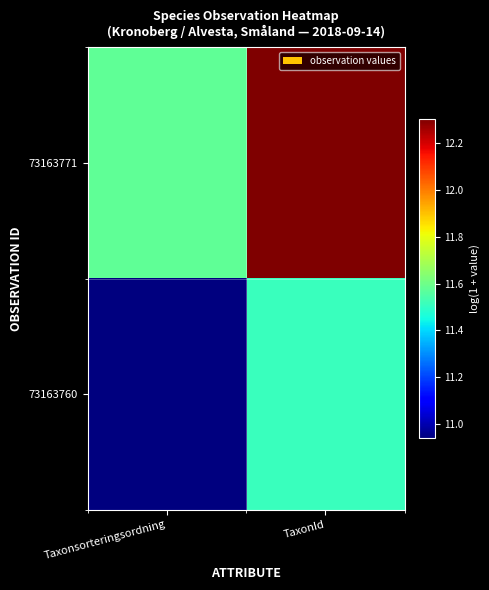

Which category has the highest value across all series?

TaxonId